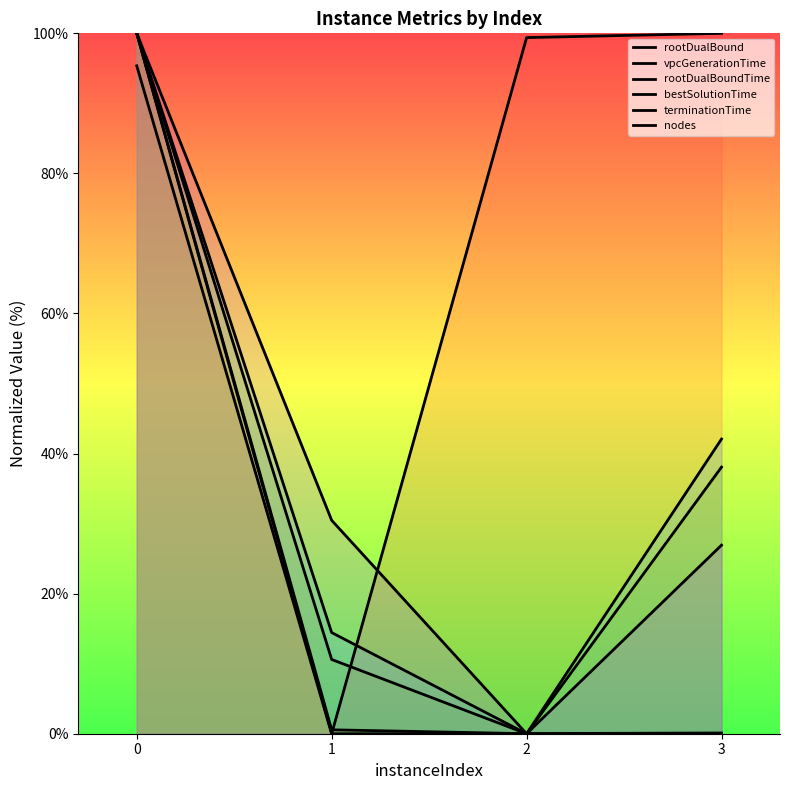

At how many categories does at least one series exceed 73?

3